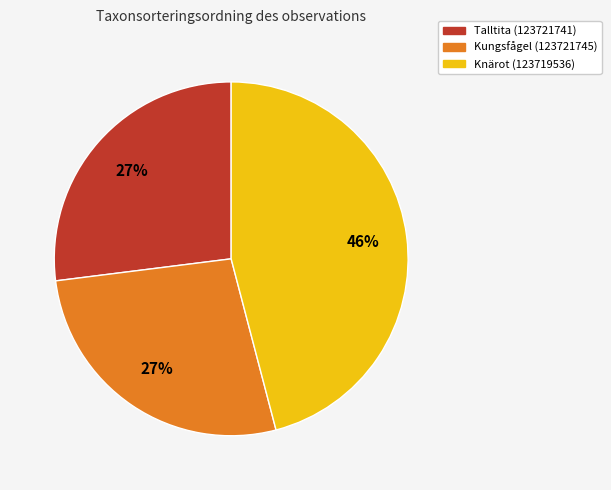

Approximately how many times larger is the value at Knärot (123719536) compared to Talltita (123721741)?

1.7